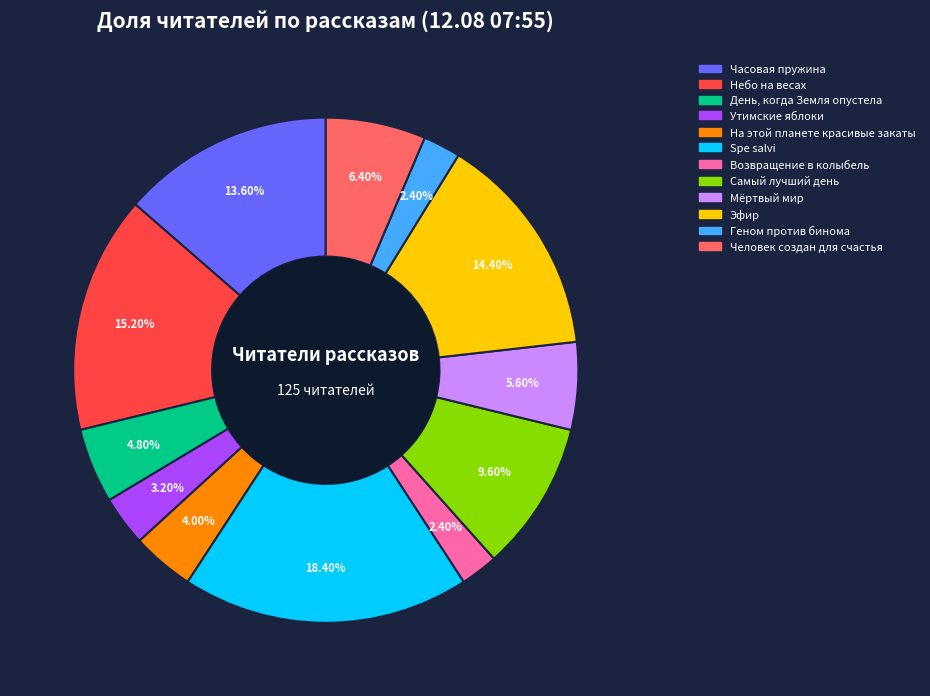

Is it true that Геном против бинома is 2% of the pie?

True